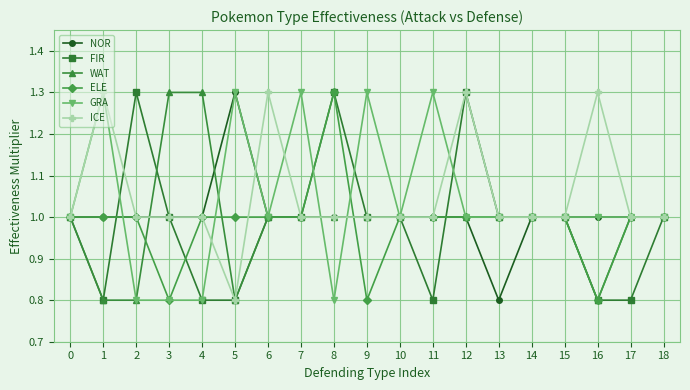

What is the total value across all series at 12?

6.6